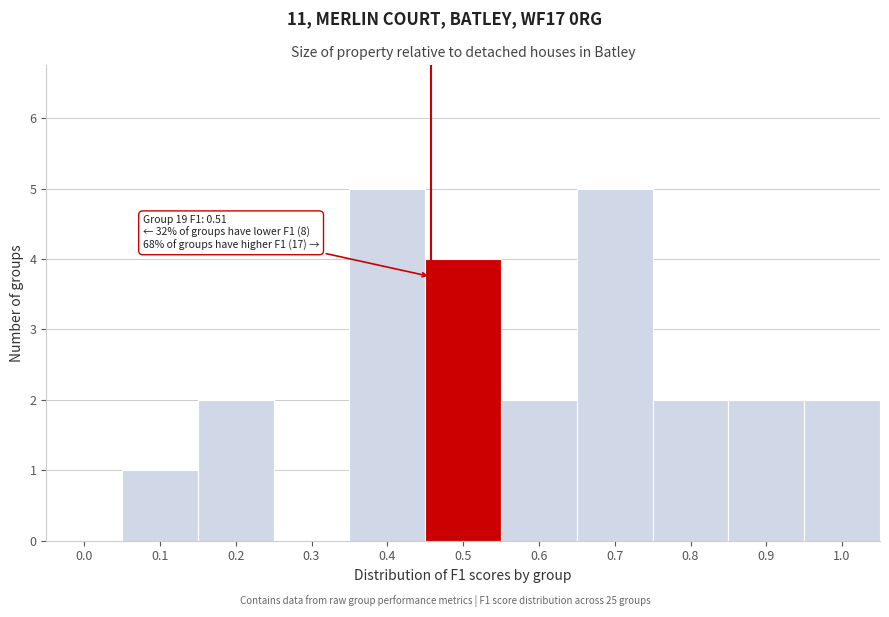

Reading left to right, transcribe all the data shown in this chart.

0.0=0	0.1=1	0.2=2	0.3=0	0.4=5	0.5=4	0.6=2	0.7=5	0.8=2	0.9=2	1.0=2